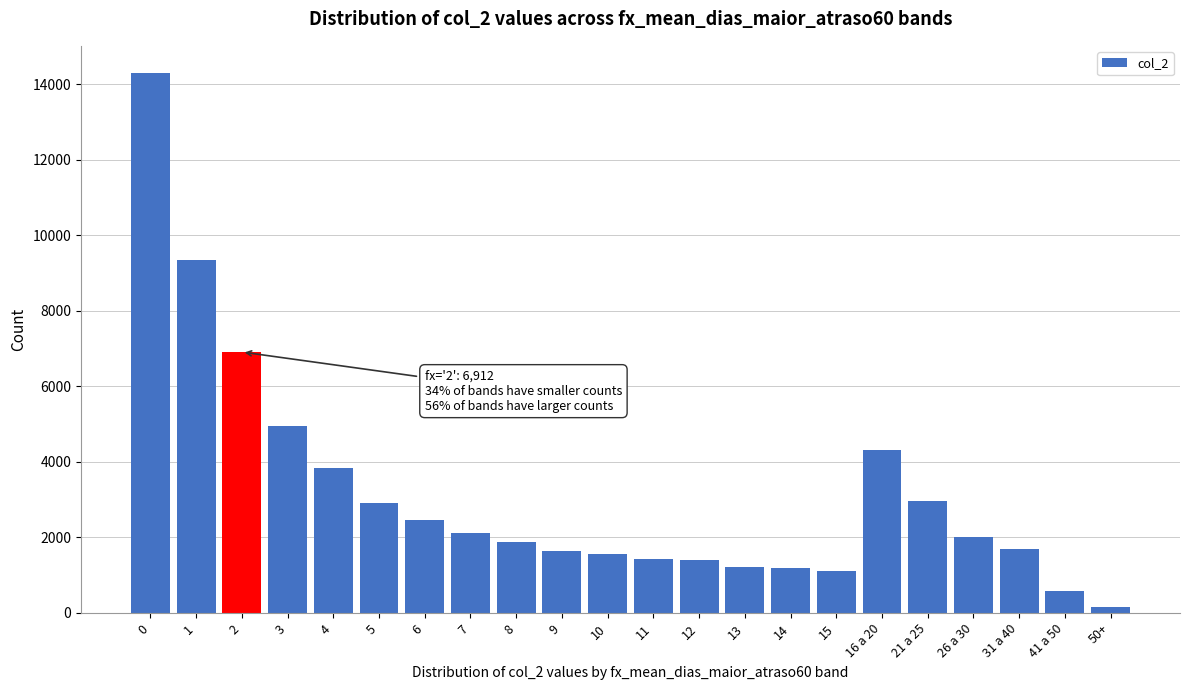

What is the change in value from 5 to 31 a 40?

-1223